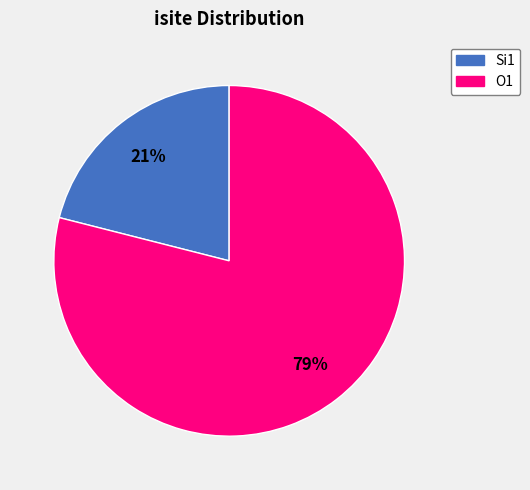

Combined, do O1 and Si1 account for over 50%?

Yes